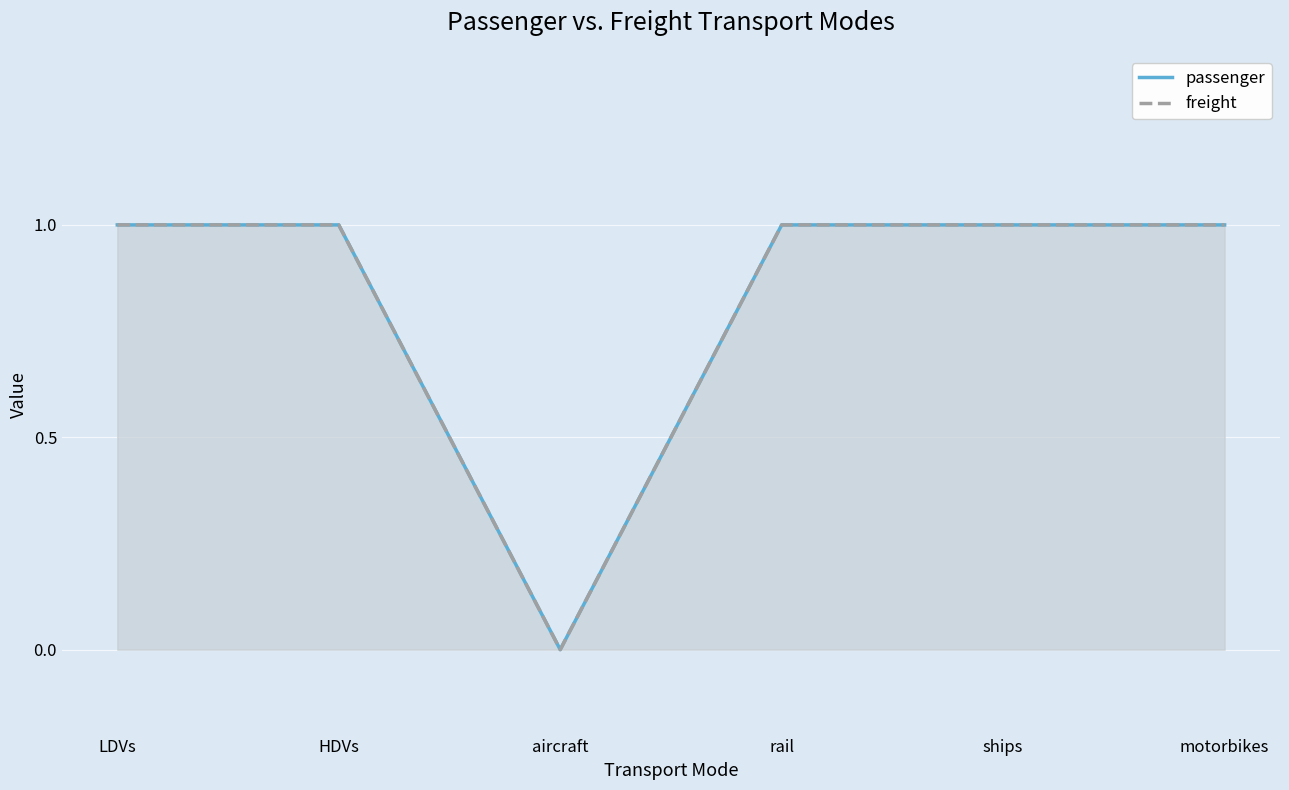

What is the sum of the passenger values at ships and rail?

2